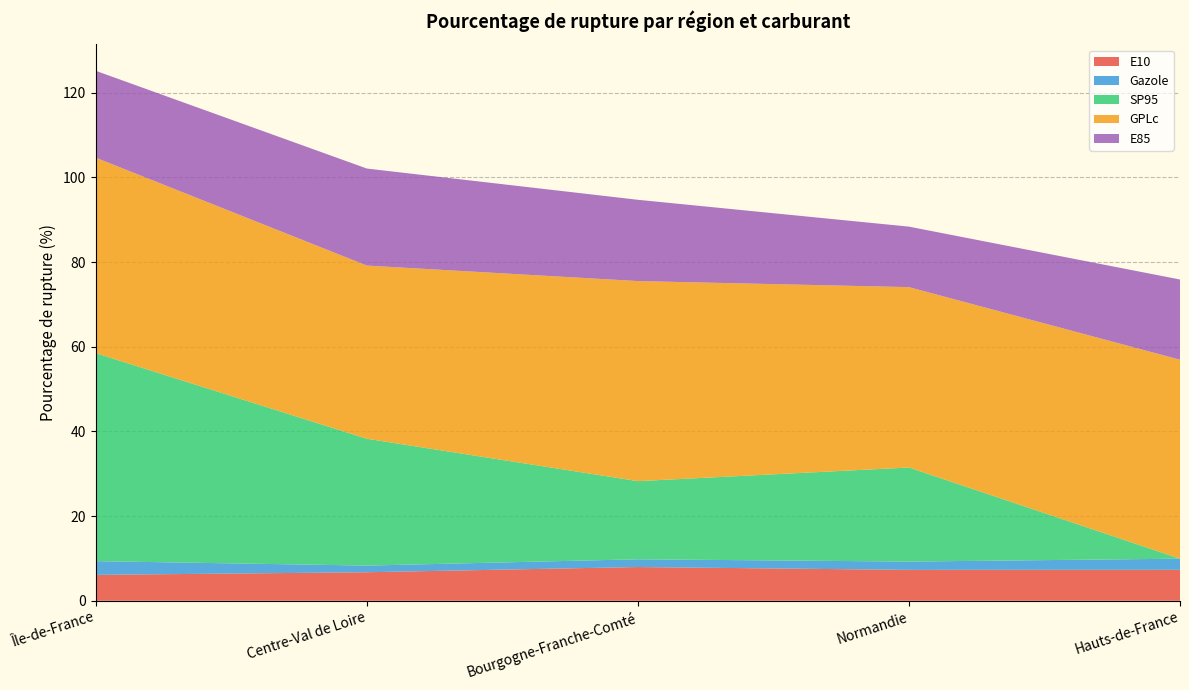

Reading left to right, list all the values displayed in this chart.

E10: Île-de-France=6.1	Centre-Val de Loire=6.7	Bourgogne-Franche-Comté=8.0	Normandie=7.3	Hauts-de-France=7.3
Gazole: Île-de-France=3.2	Centre-Val de Loire=1.6	Bourgogne-Franche-Comté=1.8	Normandie=2.0	Hauts-de-France=2.6
SP95: Île-de-France=49.1	Centre-Val de Loire=30.0	Bourgogne-Franche-Comté=18.5	Normandie=22.2	Hauts-de-France=0.0
GPLc: Île-de-France=46.2	Centre-Val de Loire=40.9	Bourgogne-Franche-Comté=47.3	Normandie=42.6	Hauts-de-France=47.0
E85: Île-de-France=20.5	Centre-Val de Loire=22.9	Bourgogne-Franche-Comté=19.2	Normandie=14.3	Hauts-de-France=18.9